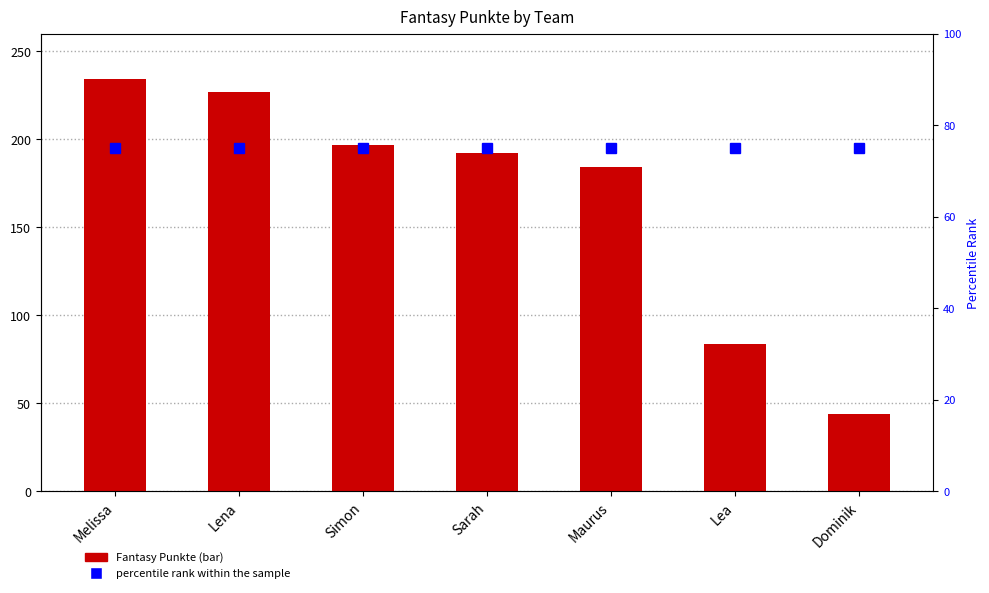

What are all the series names shown in the legend?

Fantasy Punkte, percentile rank within the sample